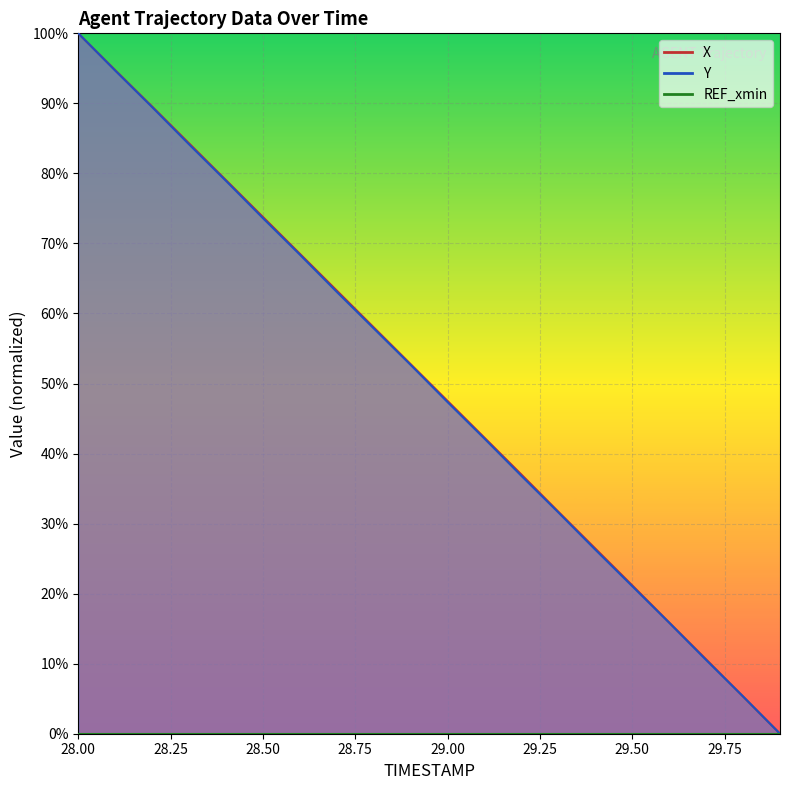

What is the sum of all Y values?

999.8